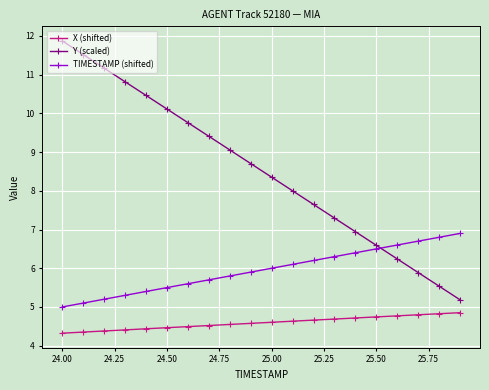

True or false: X (shifted) and Y (scaled) cross at least once.

False